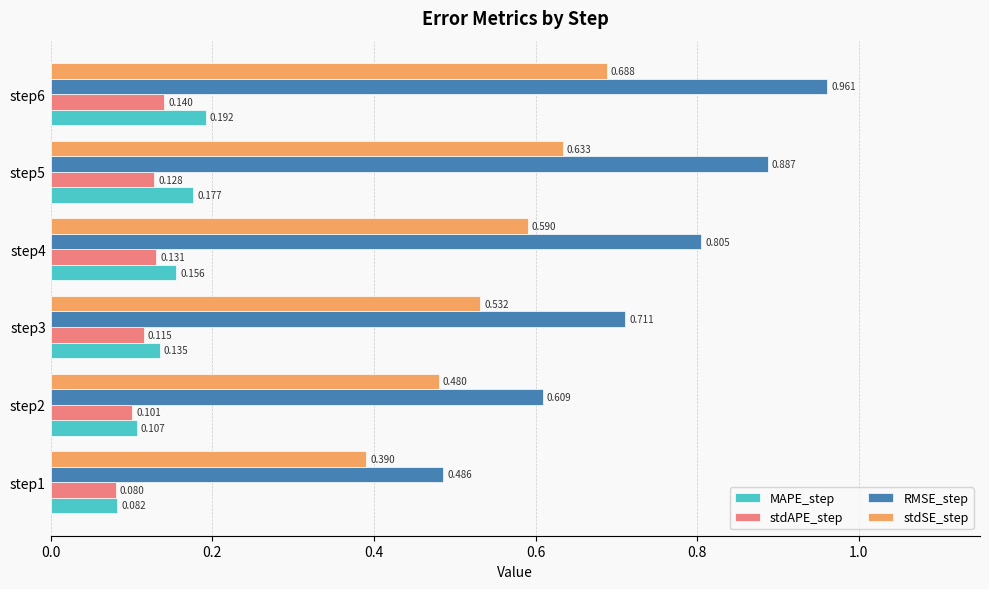

List the series in order of their peak value, lowest first.

stdAPE_step, MAPE_step, stdSE_step, RMSE_step